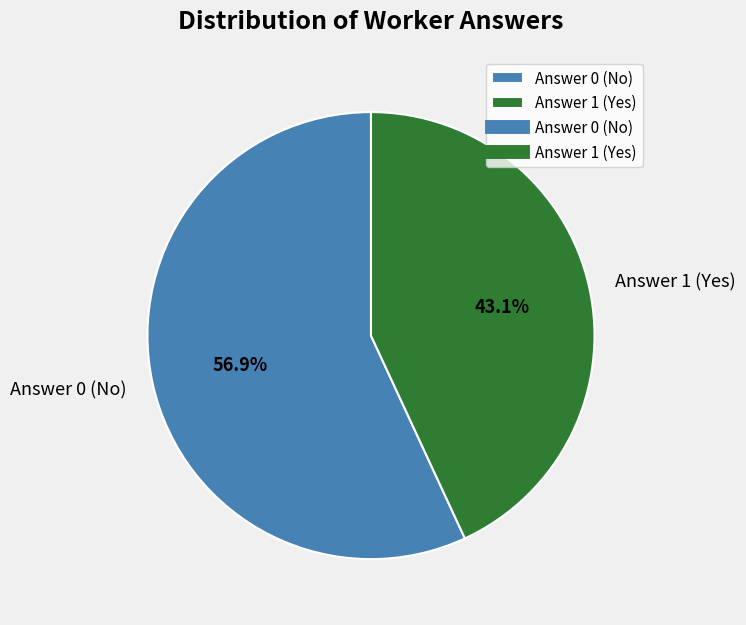

What percentage is the Answer 1 slice, to the nearest percent?

43%